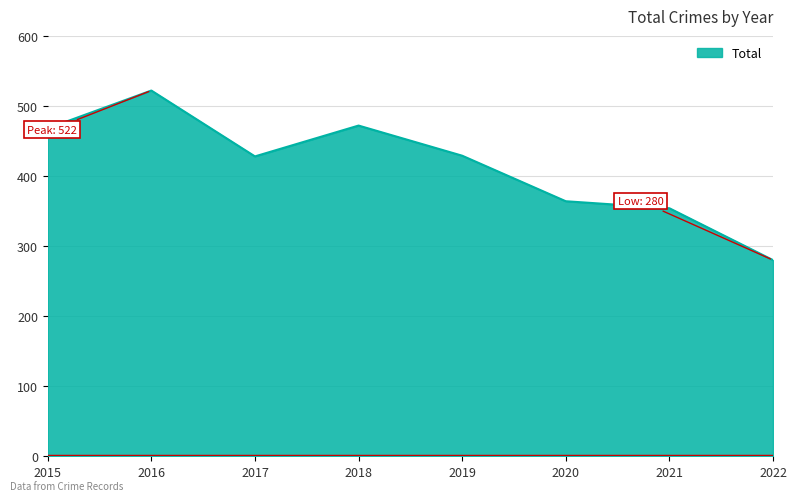

How many values are below 429?

4